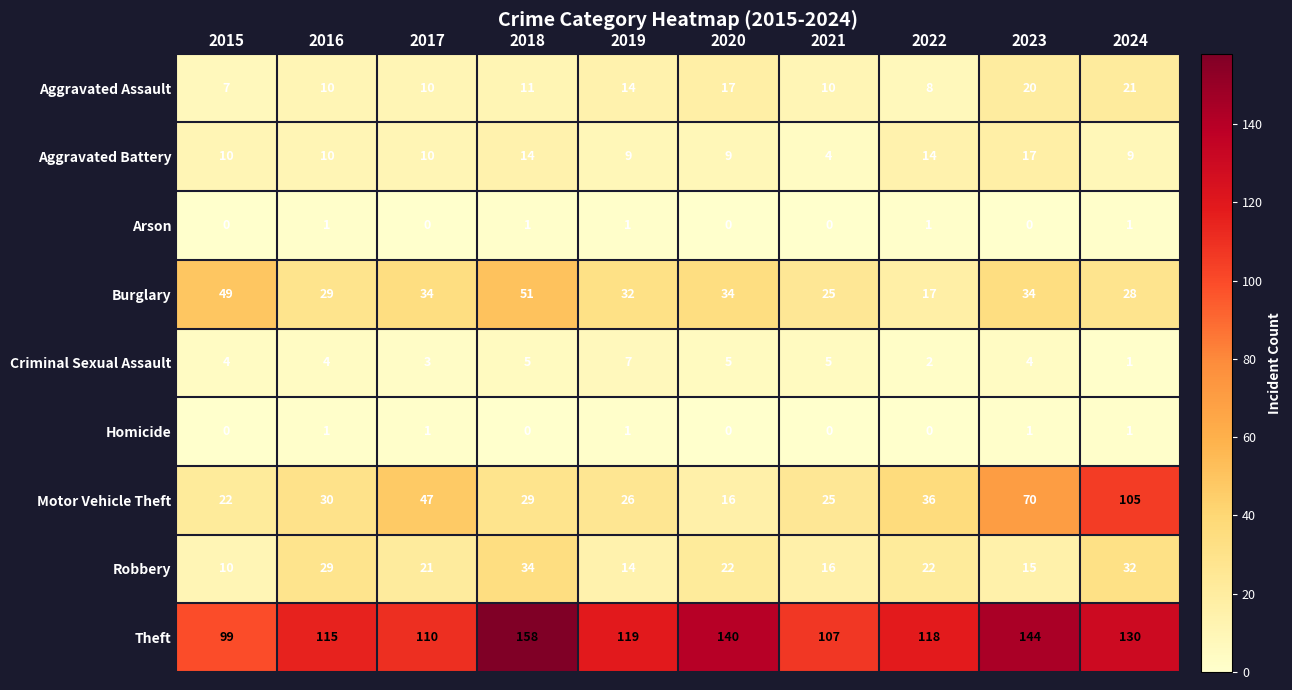

Where is Theft nearest to the value 128?

2024